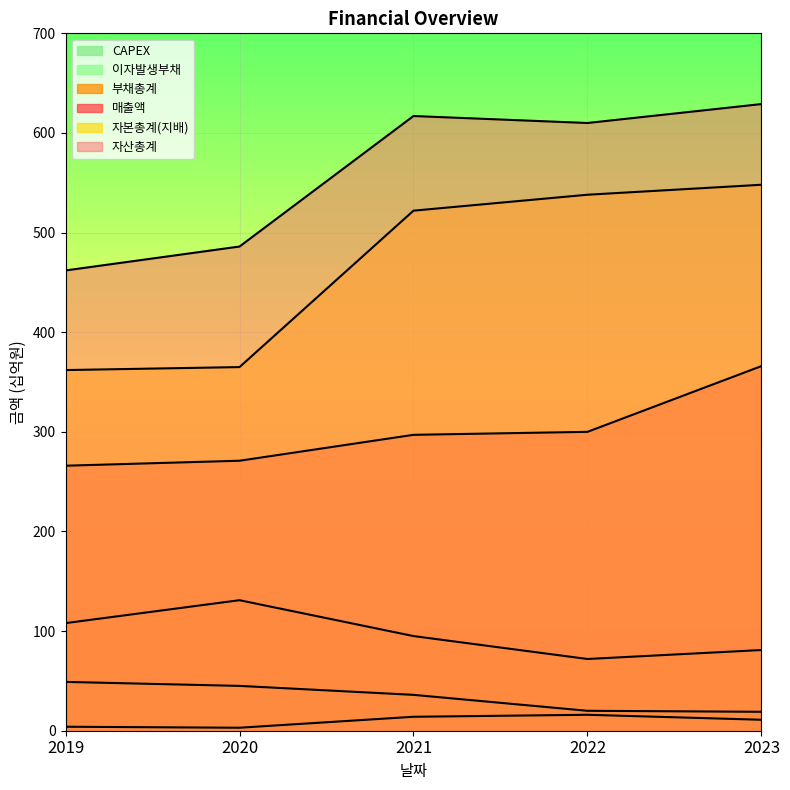

True or false: 이자발생부채 has more than 2 points higher than both neighbors.

False